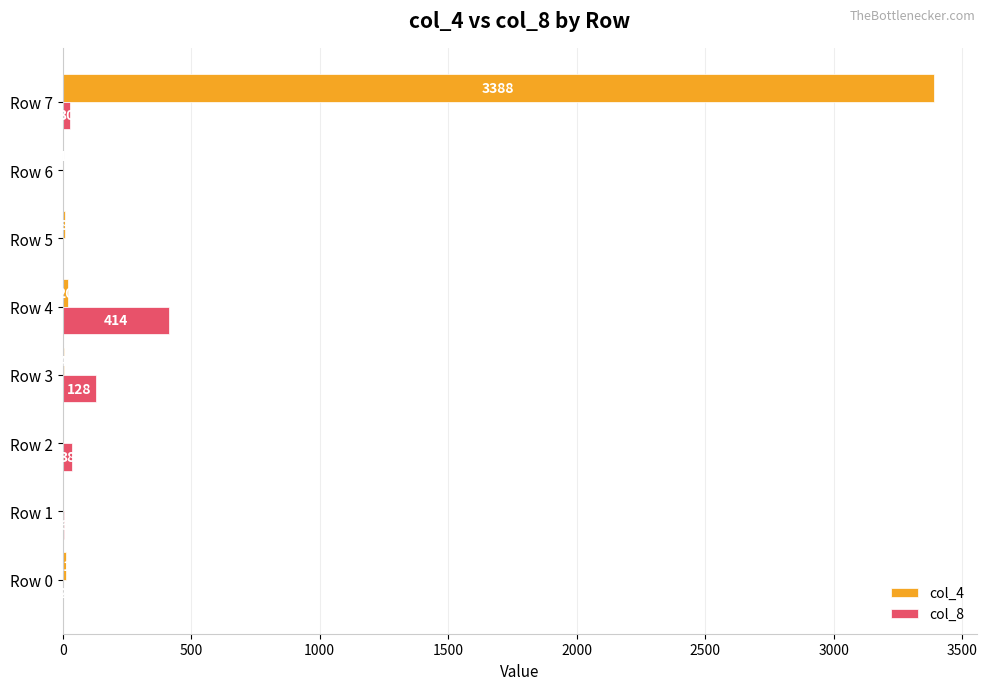

How many data points does each series have?

8